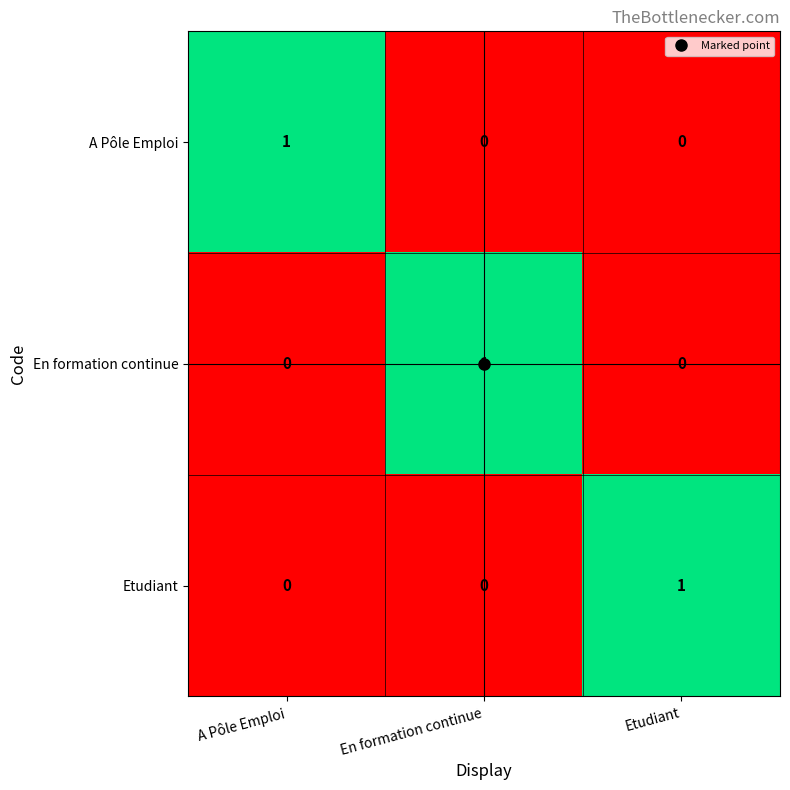

What is the difference between the highest and lowest values at A Pôle Emploi?

1